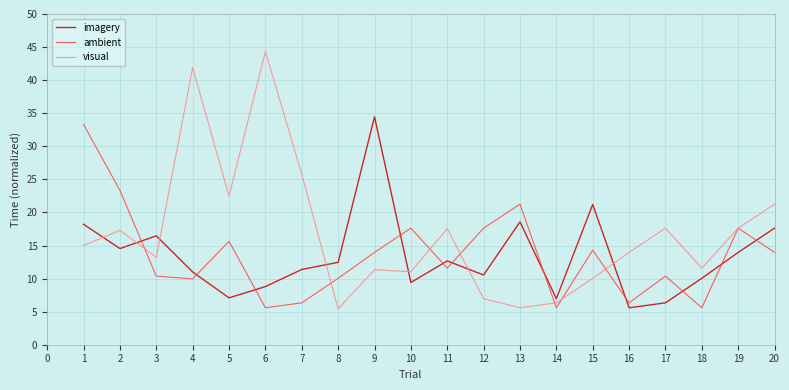

The ambient series shows 6.0 at 15. True or false?

False